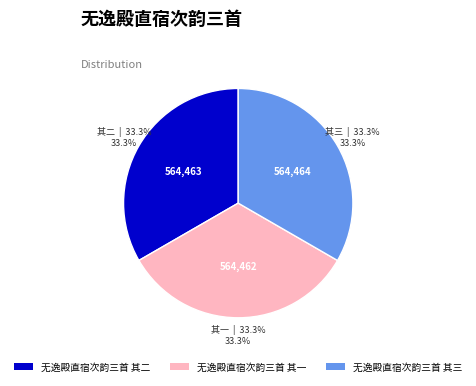

Is there any slice that represents more than half of the pie?

No